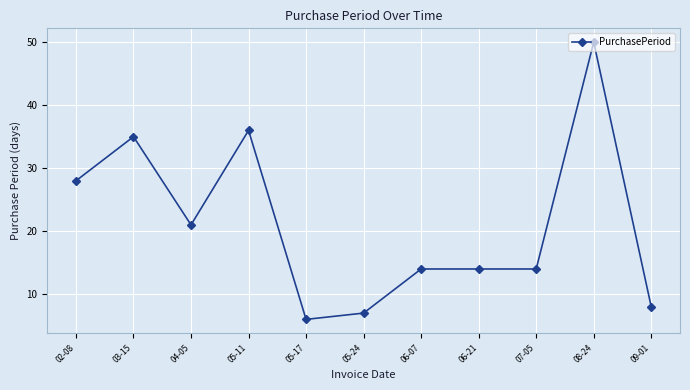

True or false: the data shows 21 at 06-07.

False